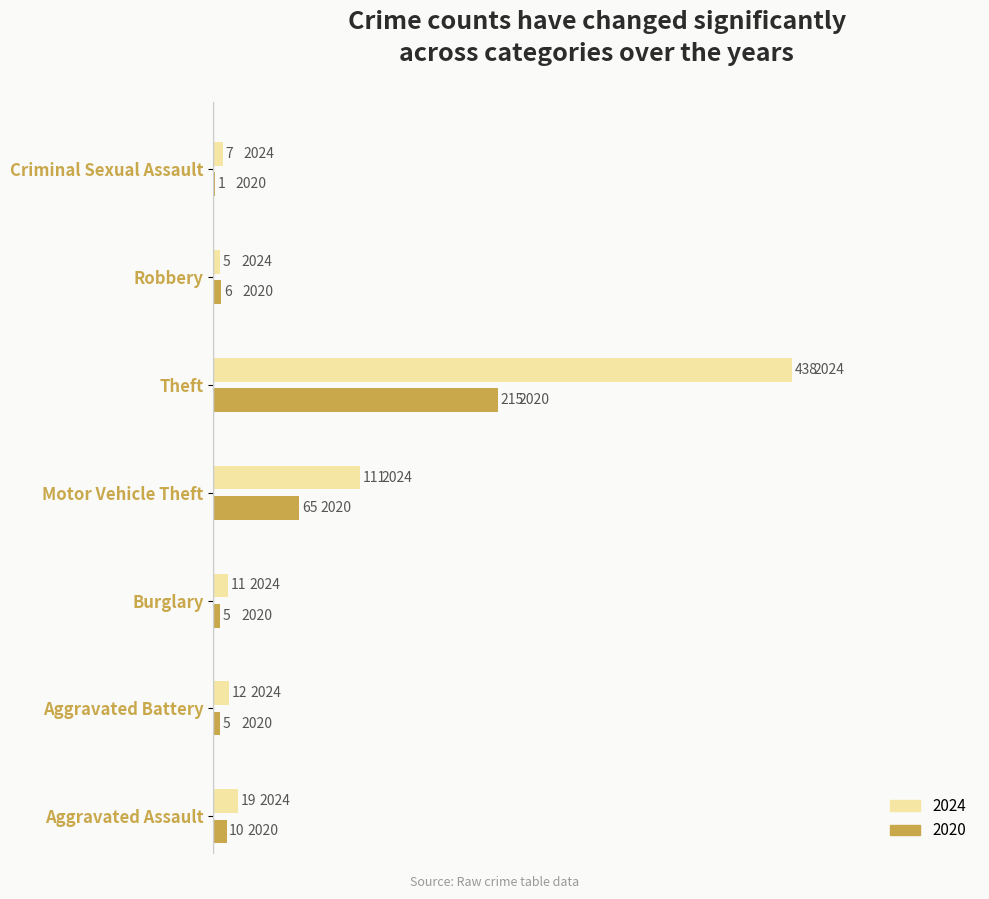

What is the sum of the 2020 values at Motor Vehicle Theft and Theft?

280